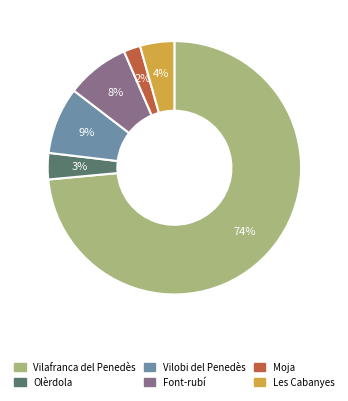

Is it true that Vilobi del Penedès is 1% of the pie?

False